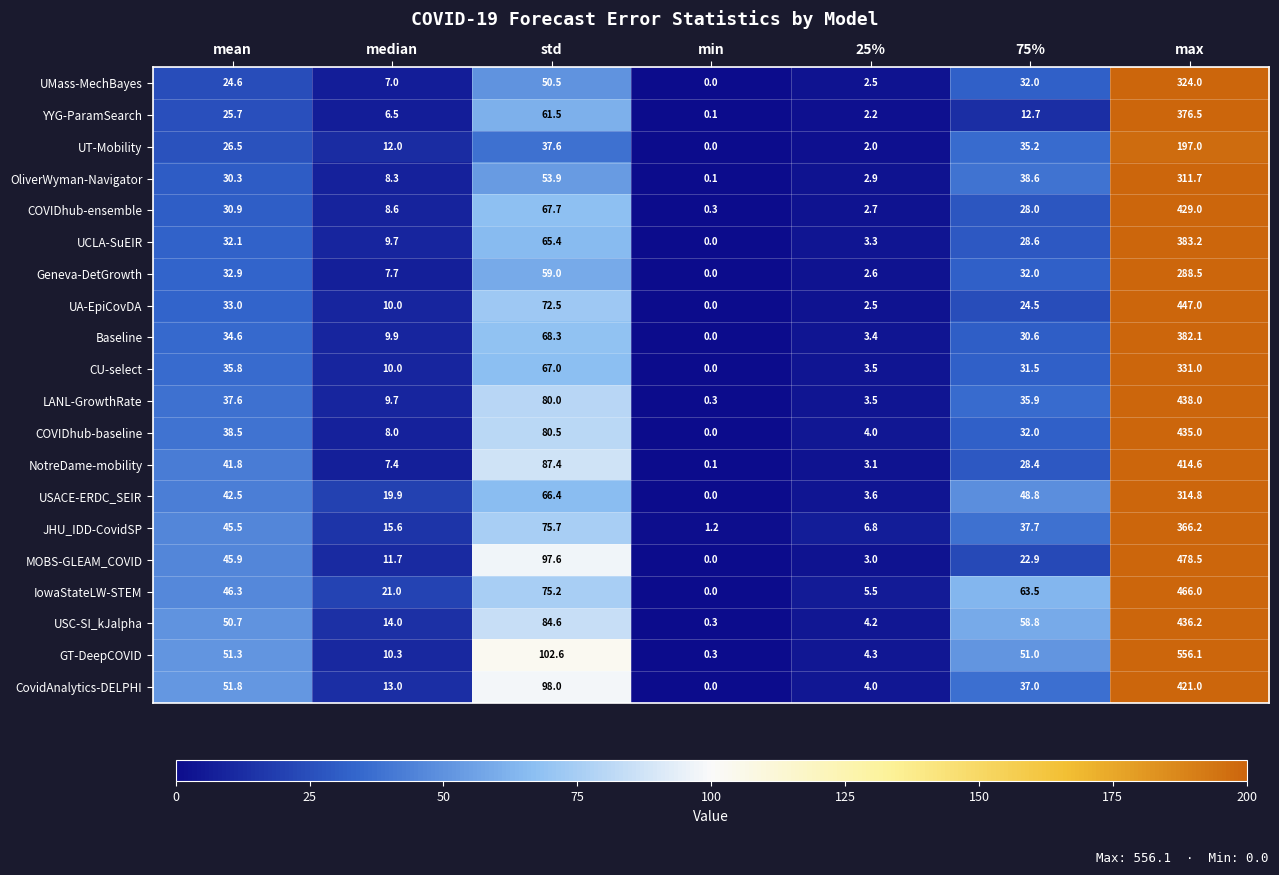

Which category has the highest value in the CU-select series?

max